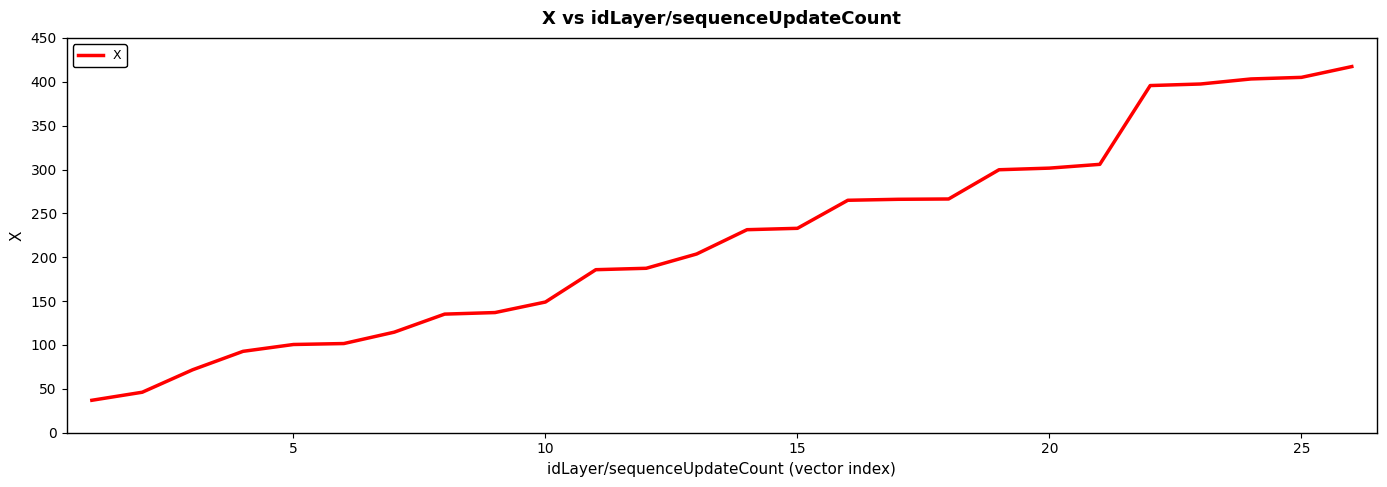

What is the difference between the maximum and minimum values?

380.3